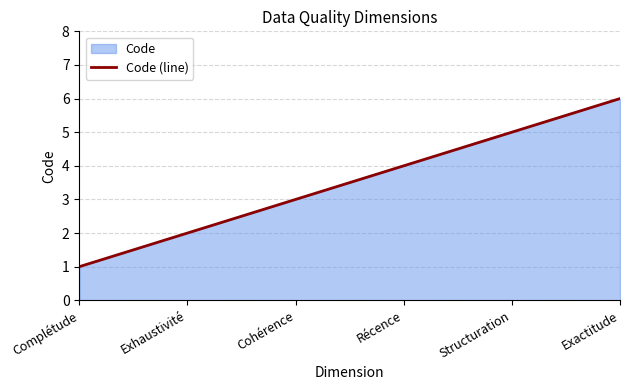

How many lines are shown in the chart?

1